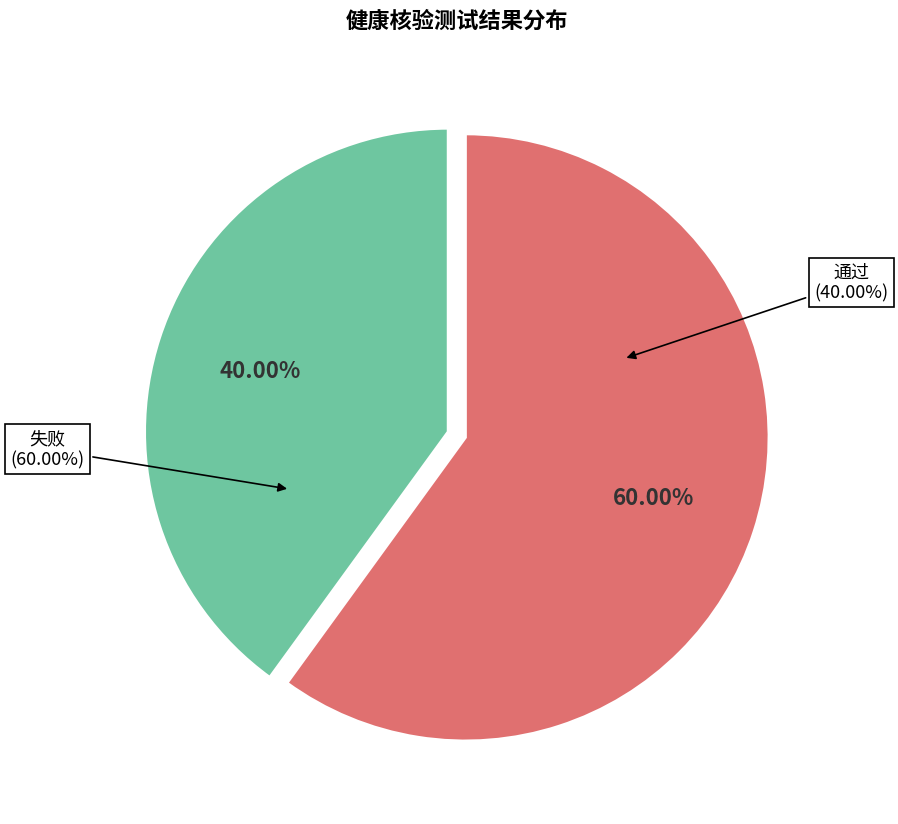

What is the ratio of the value at 通过 to the value at 失败?

0.7